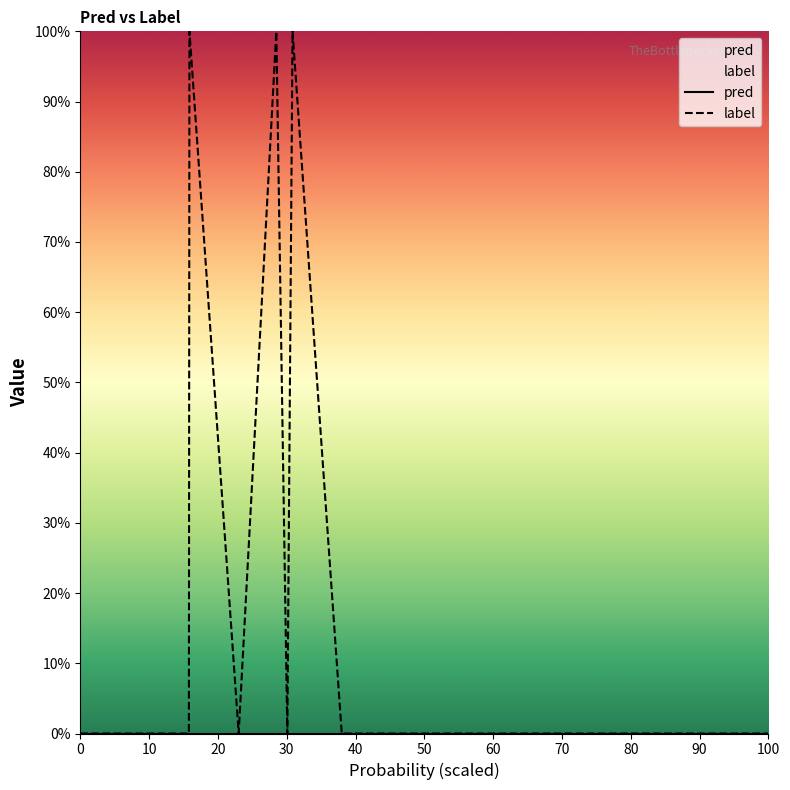

At how many categories does at least one series exceed 0?

3